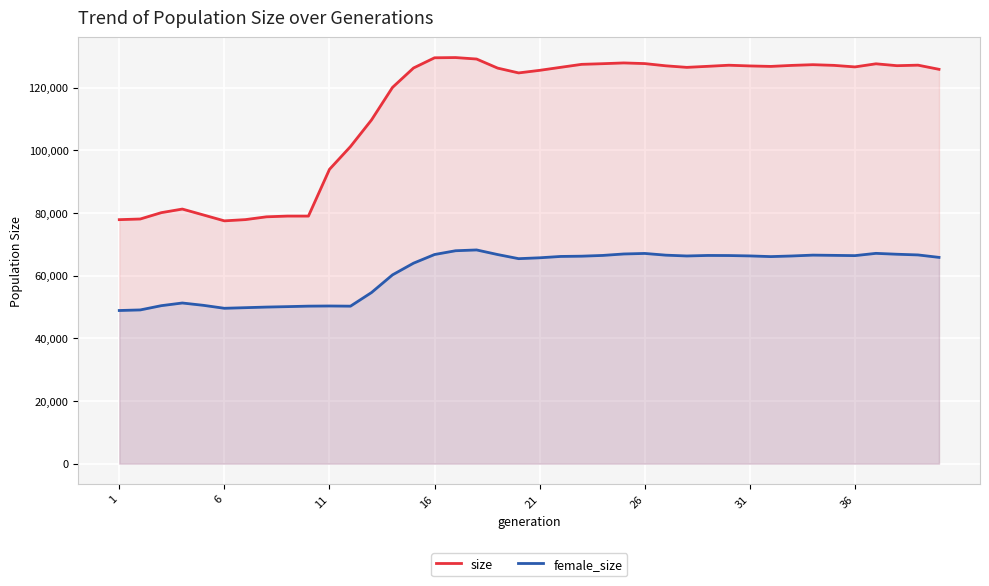

True or false: size has a value of 112634 at 6.

False